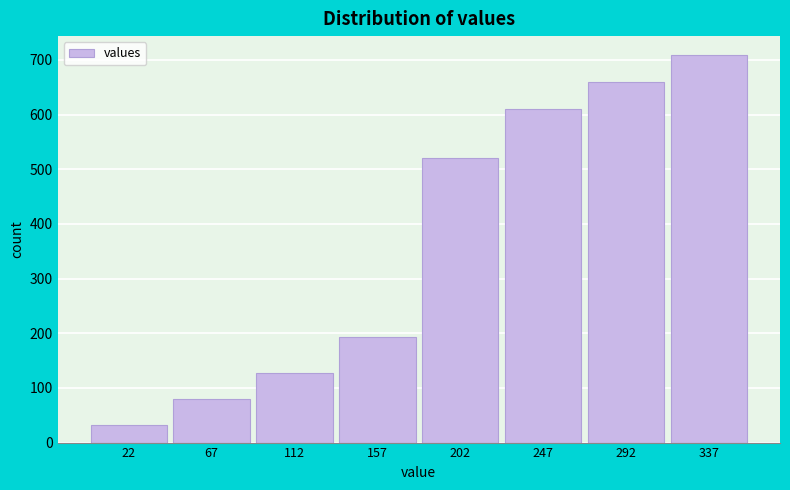

Reading left to right, what are all the values shown in this chart?

22=32	67=80	112=128	157=194	202=520	247=610	292=660	337=708